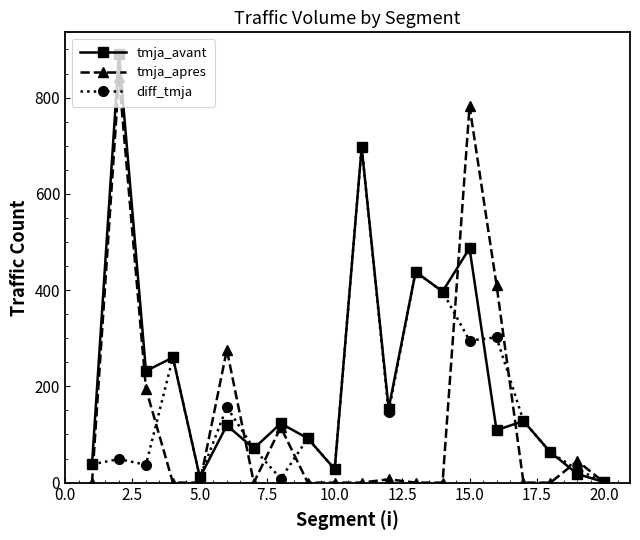

Which series has the widest spread of values?

tmja_avant